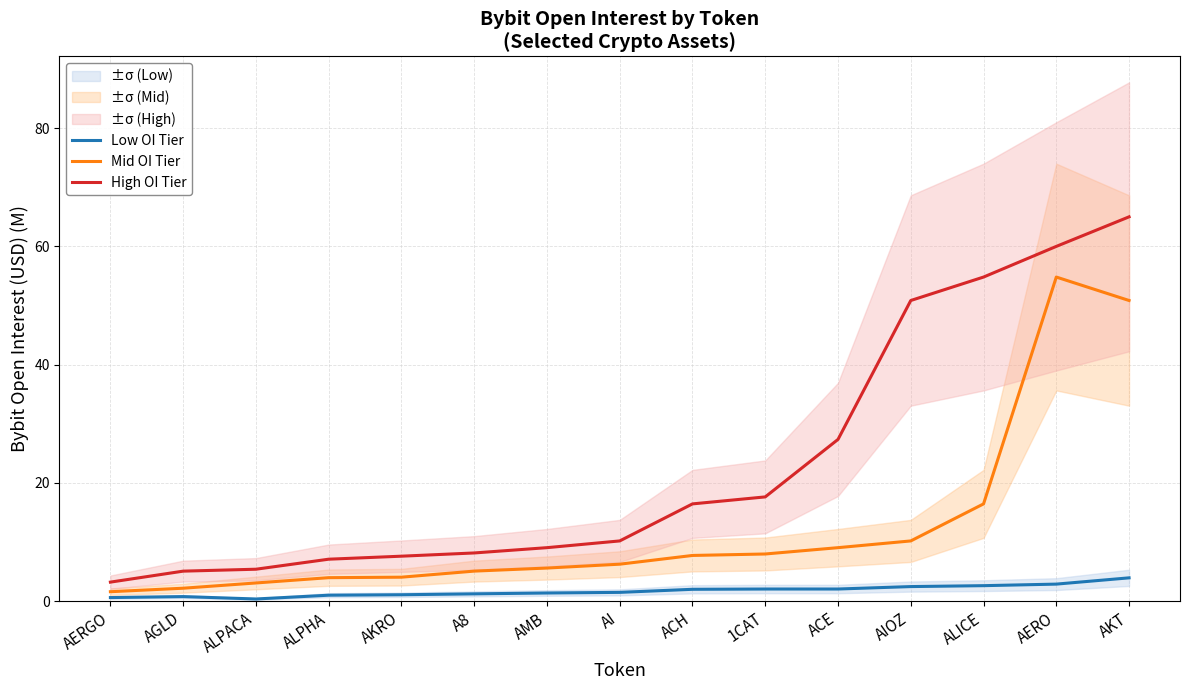

Which category has the lowest value across all series?

ALPACA